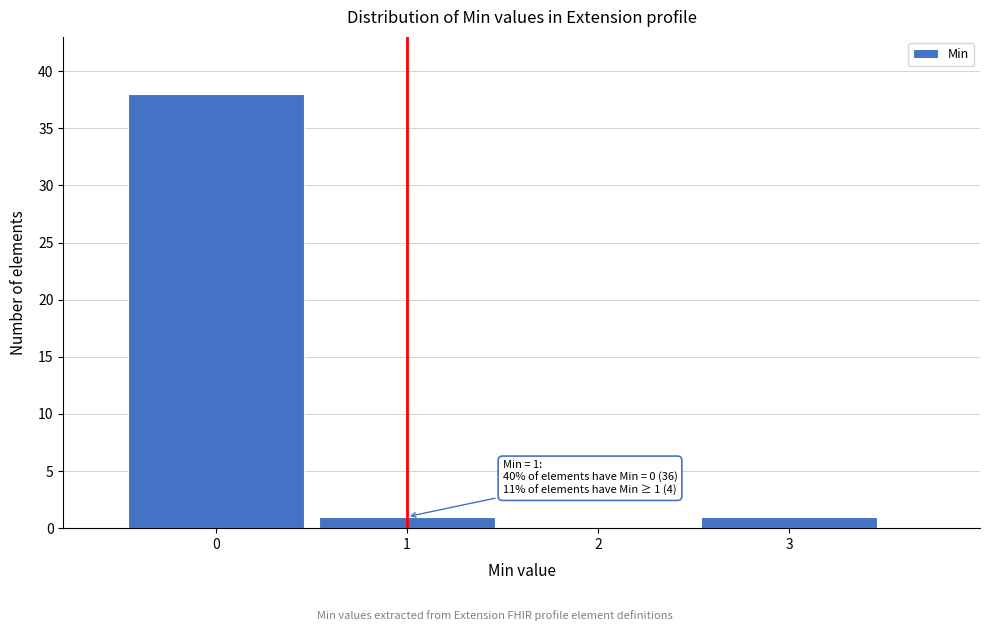

Over which range of the x-axis is the bar tallest?

-0.5 to 0.5